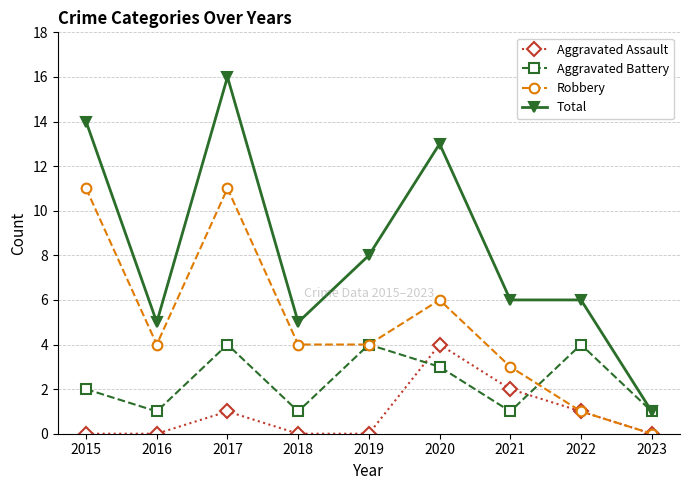

Rank the series by their average value, from lowest to highest.

Aggravated Assault, Aggravated Battery, Robbery, Total